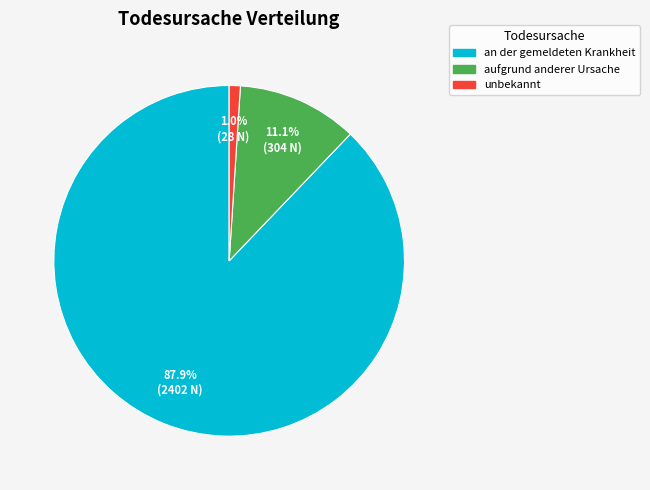

Between an der gemeldeten Krankheit and unbekannt, which is larger?

an der gemeldeten Krankheit